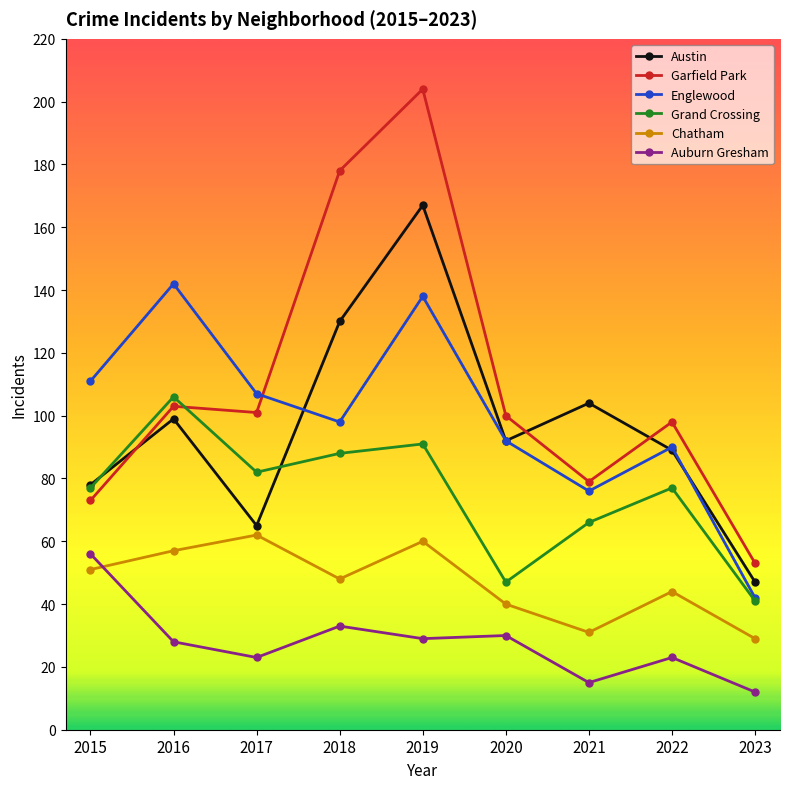

Does the chart display data point markers on the line(s)?

Yes